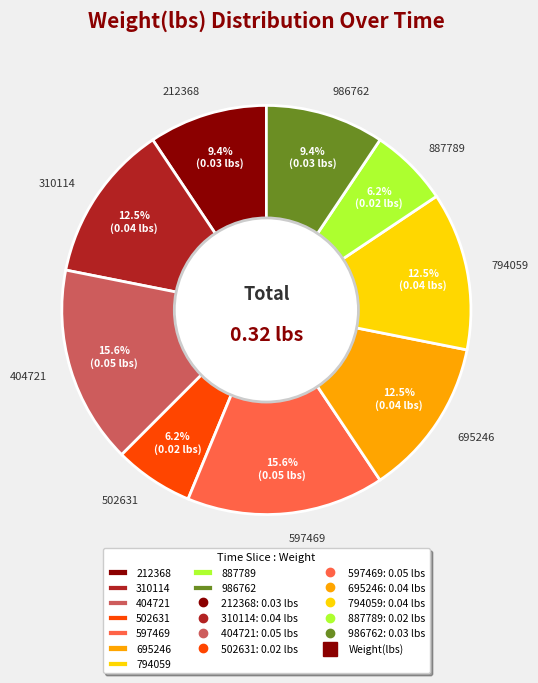

Between 404721 and 502631, which is larger?

404721